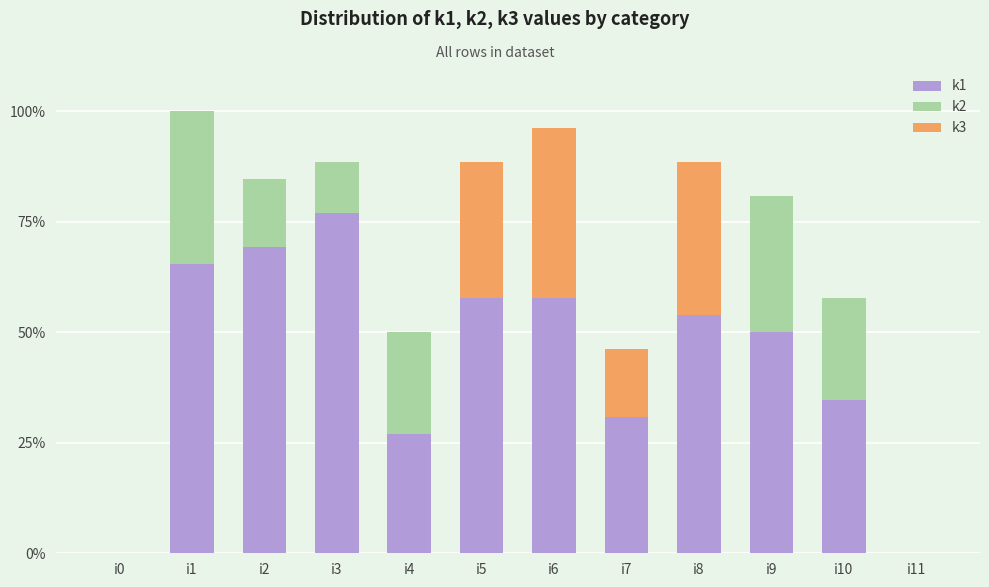

The value of k1 at i5 is 57.7. True or false?

True